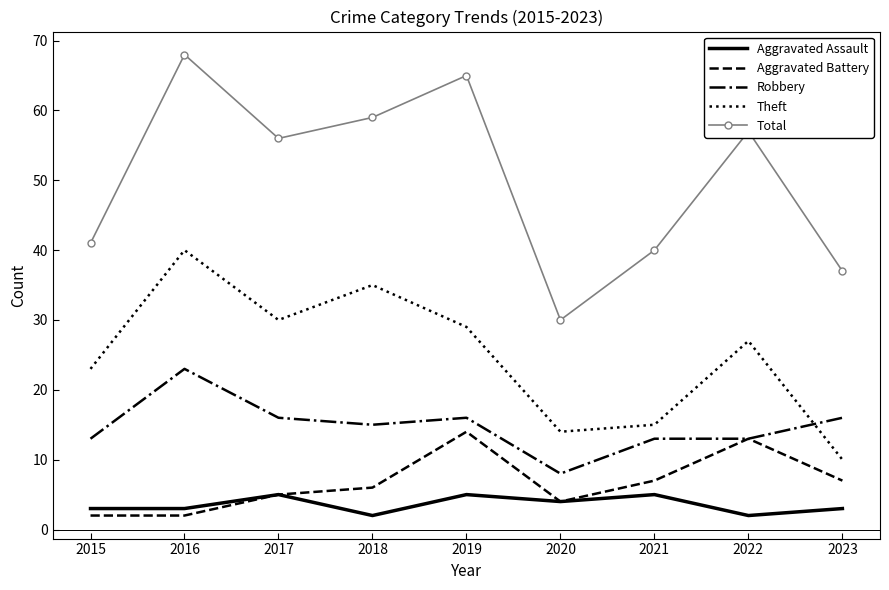

Which series changed the most between 2017 and 2021?

Total